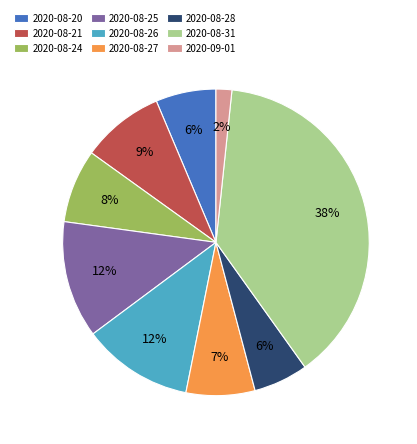

Count the number of slices in the pie.

9